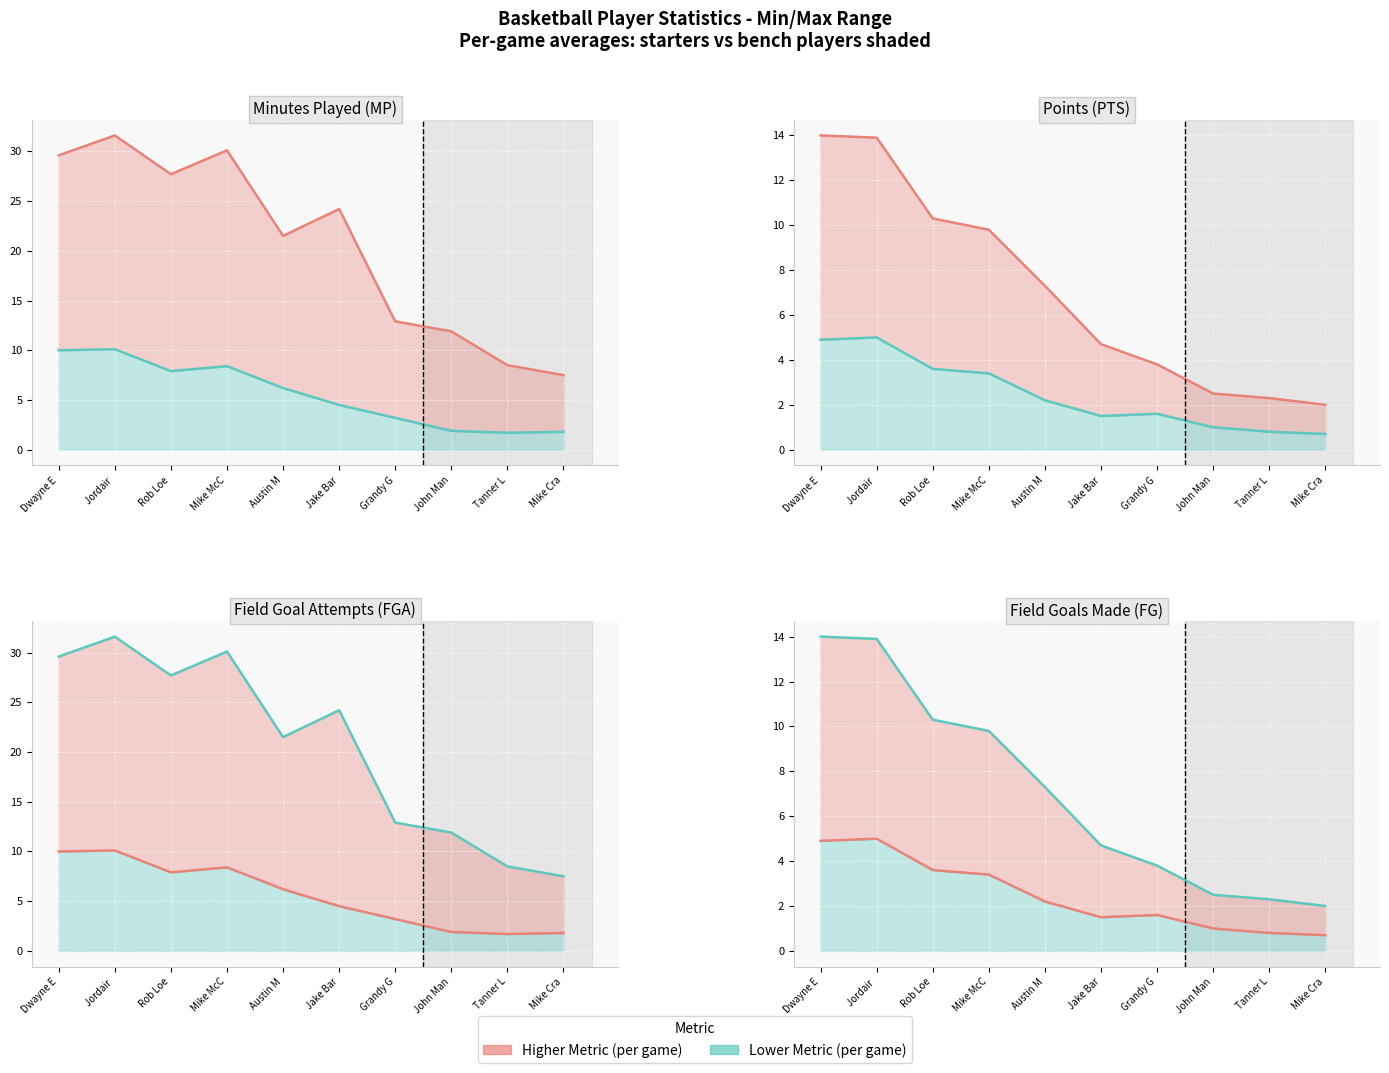

What is the difference between the maximum and minimum values in the PTS series?

12.0